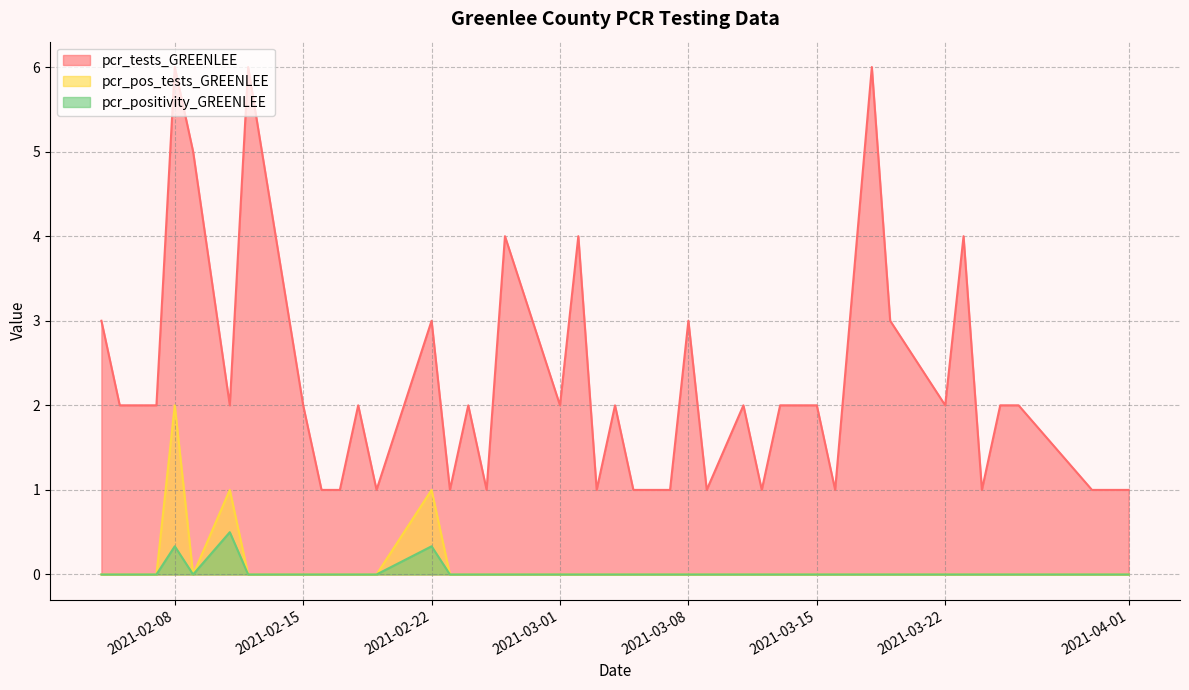

What is the sum of all pcr_tests_GREENLEE values?

90.0